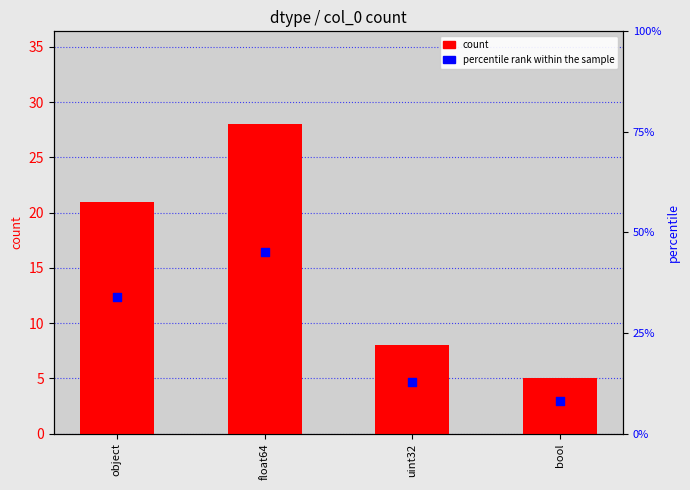

What are all the series names shown in the legend?

count, percentile rank within the sample